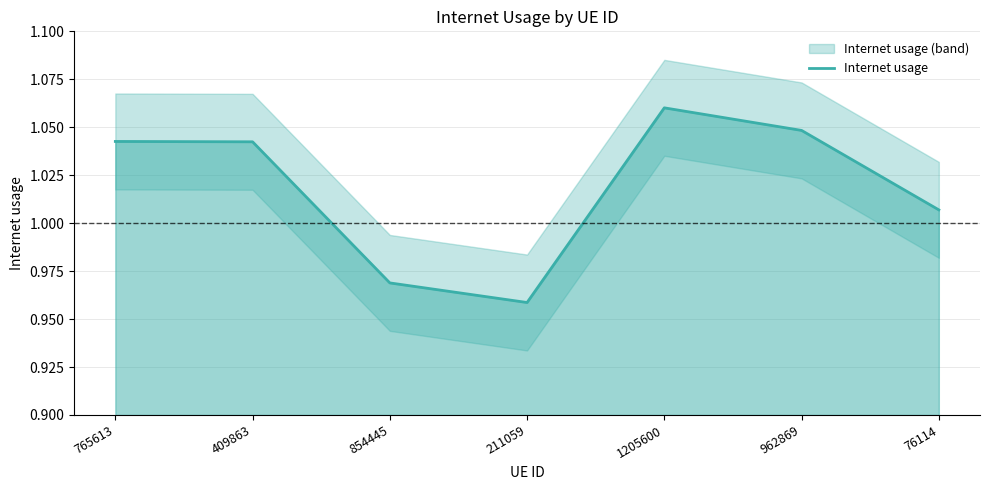

The value of Internet usage at 962869 is 1.7. True or false?

False